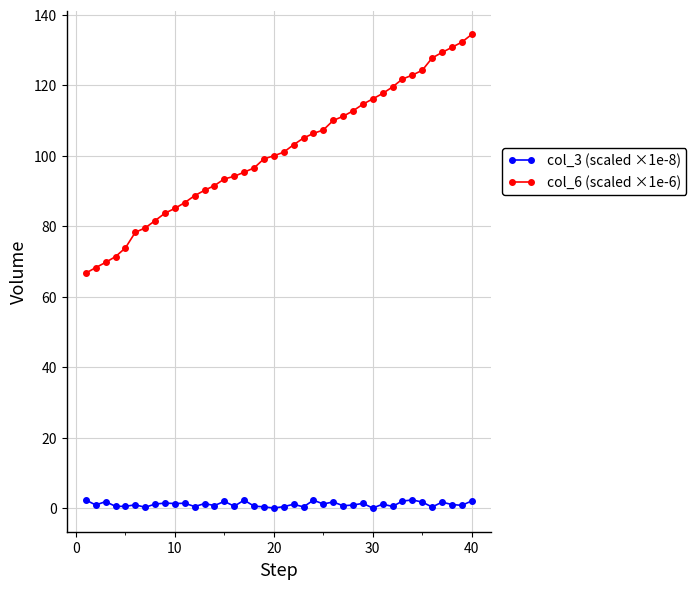

At how many categories does at least one series exceed 27?

40